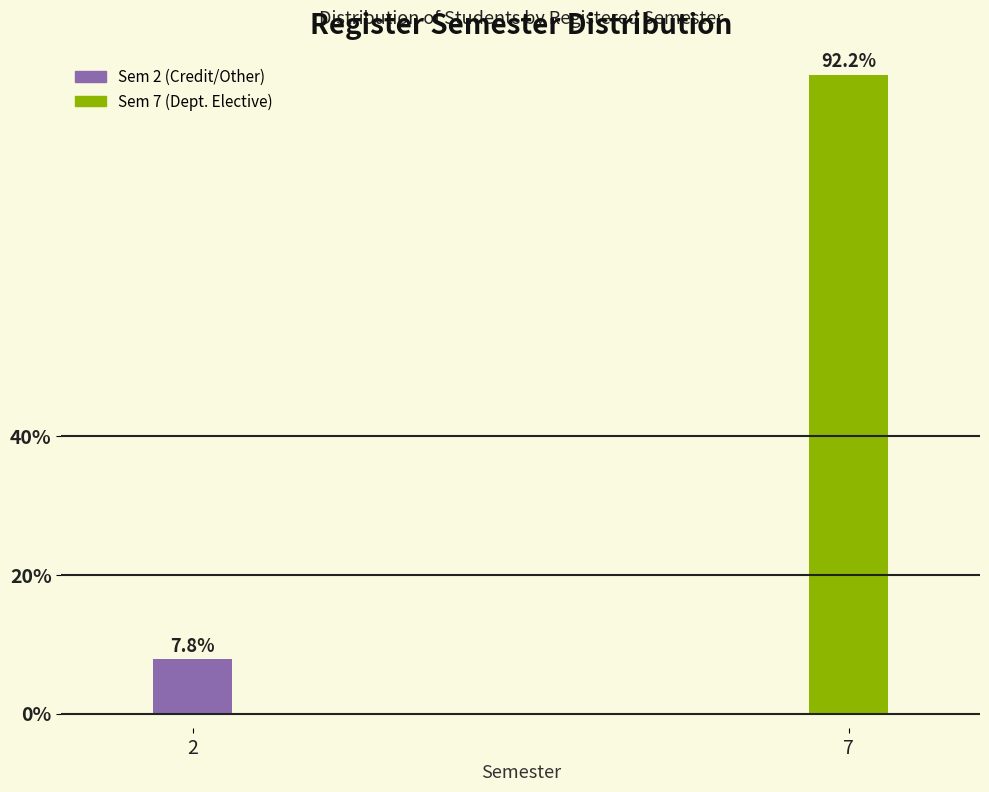

Reading left to right, extract all data points from this chart.

2=7.8	7=92.2